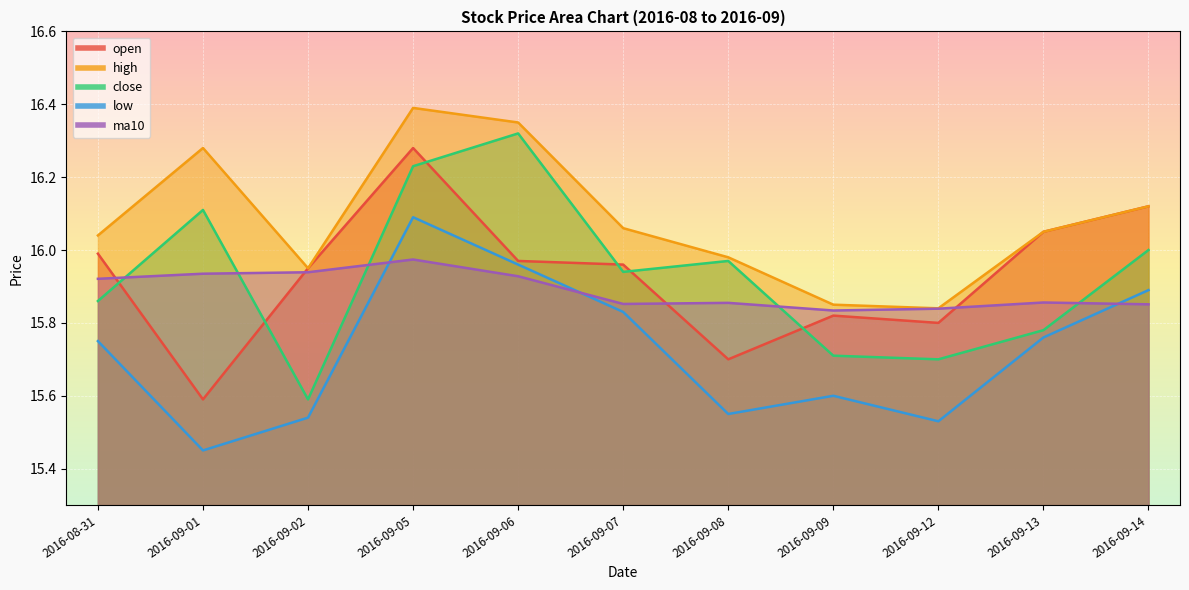

Which series has the largest range (max minus min)?

close